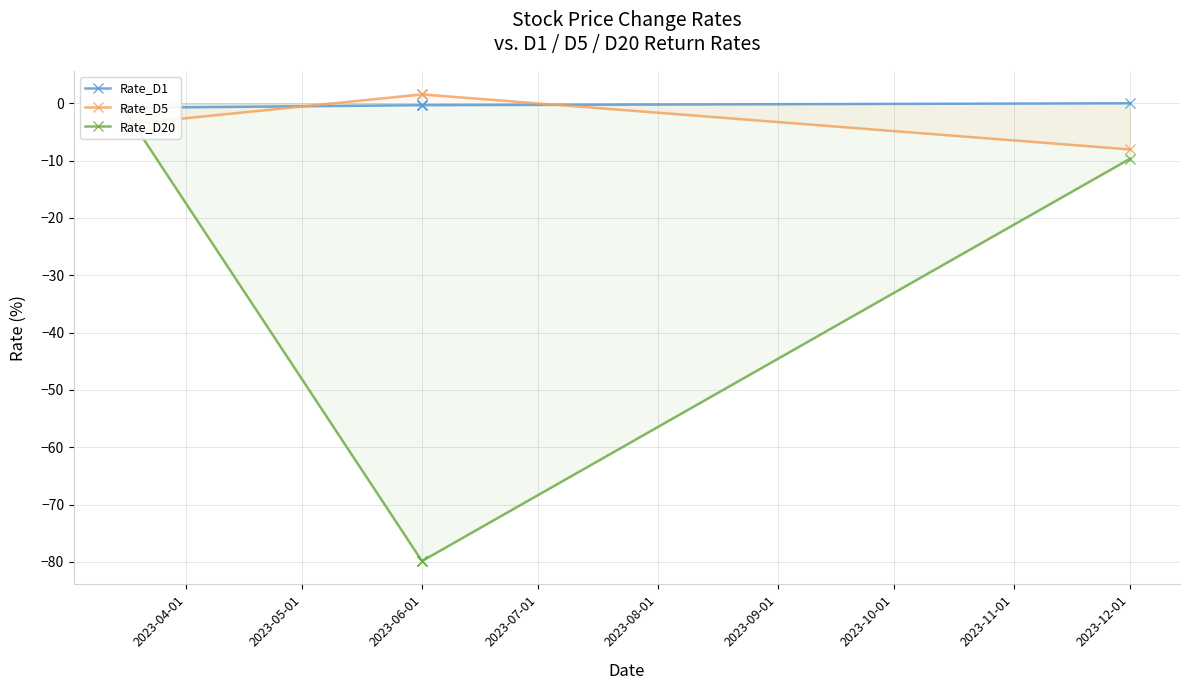

How many Rate_D1 values are between 0 and 1?

1